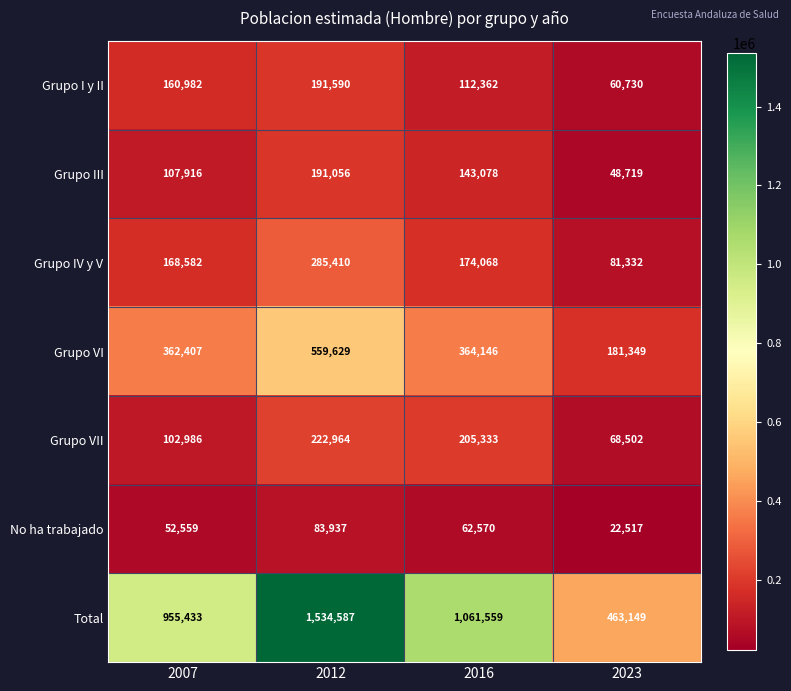

What is the total value across all series at 2012?

3069173